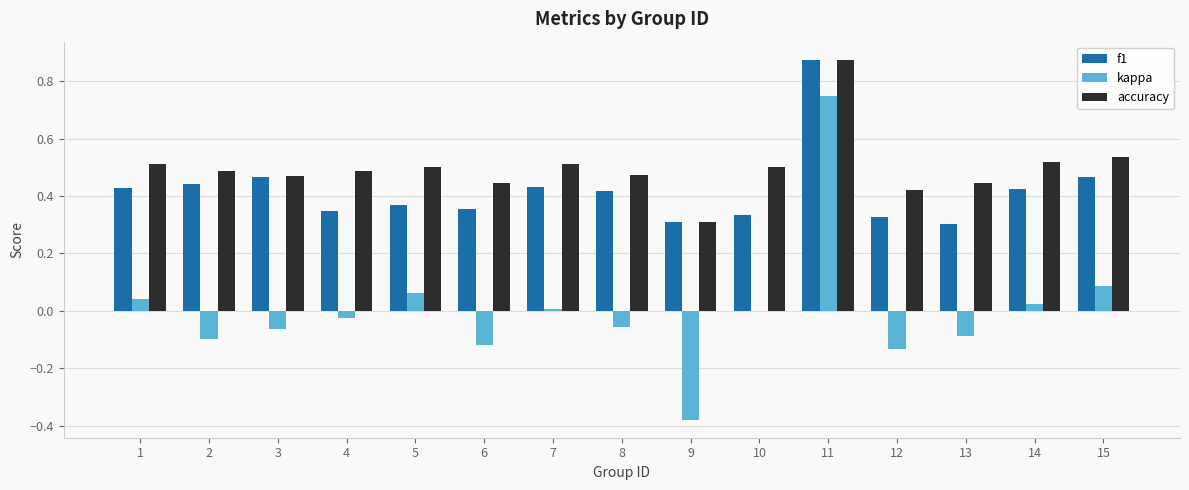

Is it true that accuracy equals 0.5 at 15?

True